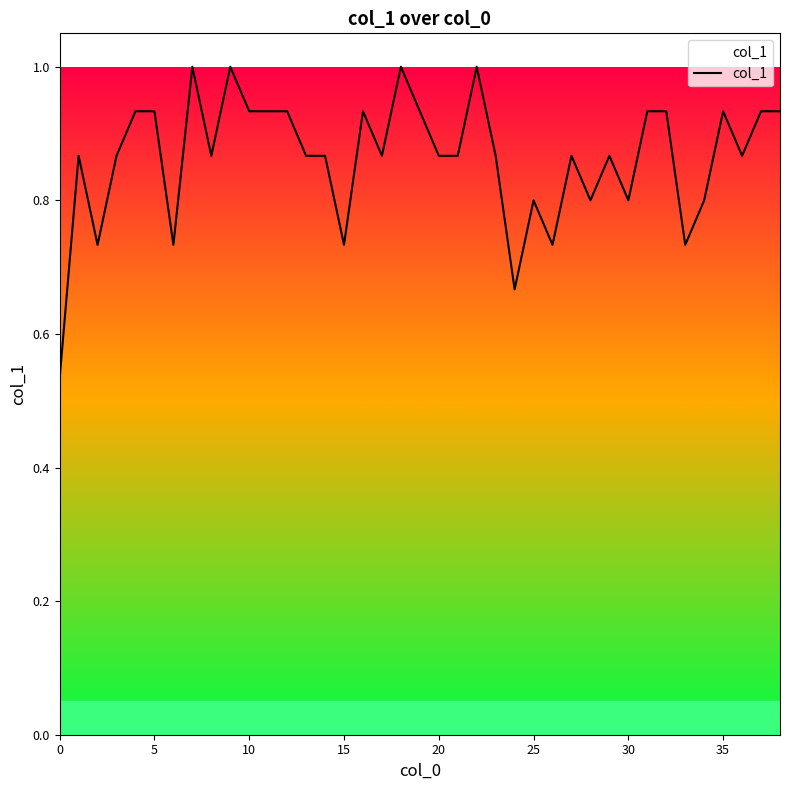

How many lines are shown in the chart?

1